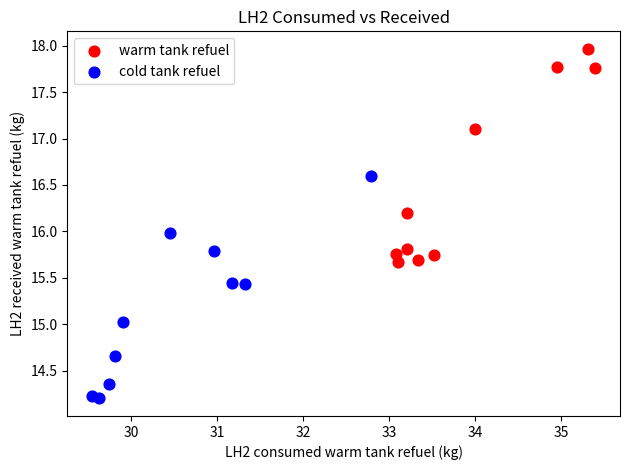

Which series reaches the maximum Y coordinate?

warm tank refuel